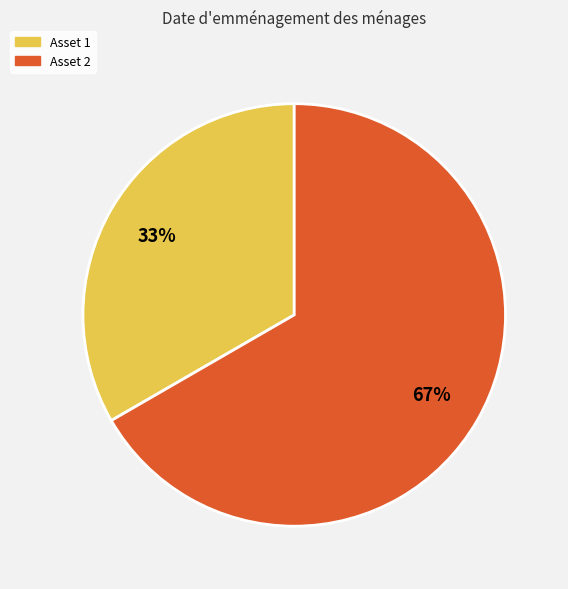

To the nearest percent, what percentage of the pie is Asset 2?

67%